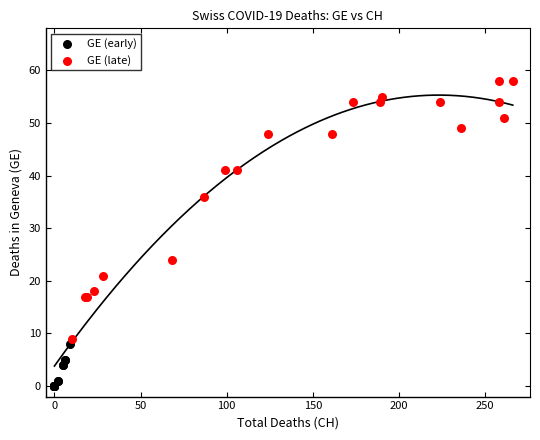

Which series has the widest spread of Y values?

GE (late)